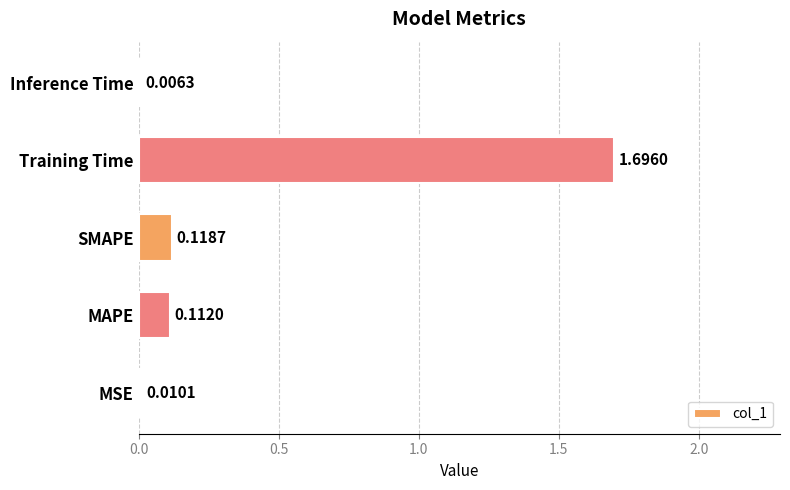

Which has a higher value, MSE or SMAPE?

SMAPE